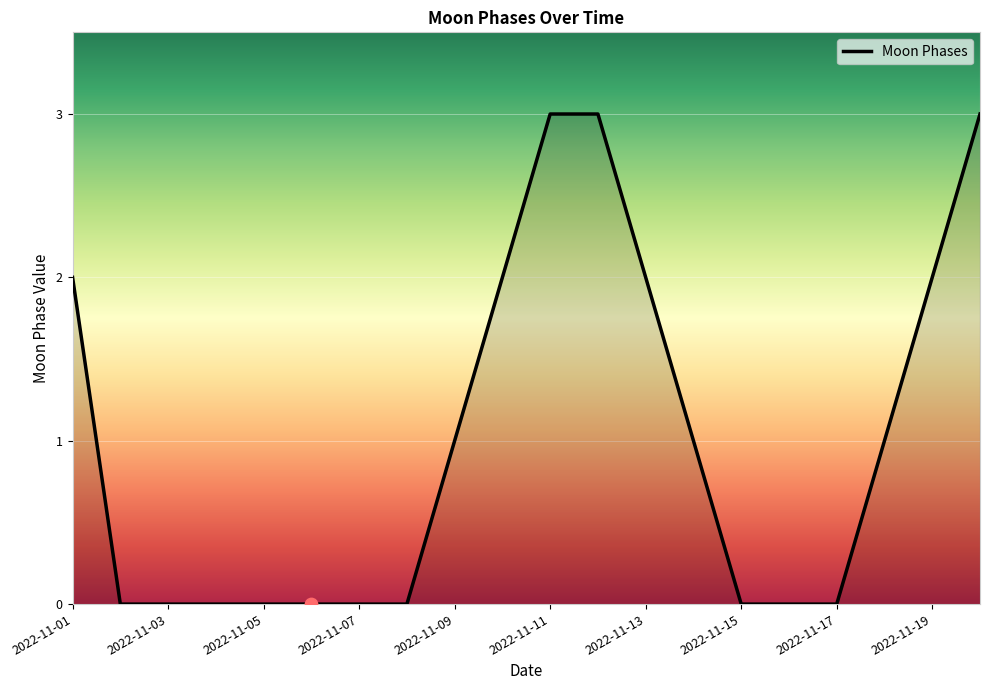

What is the greatest value displayed?

3